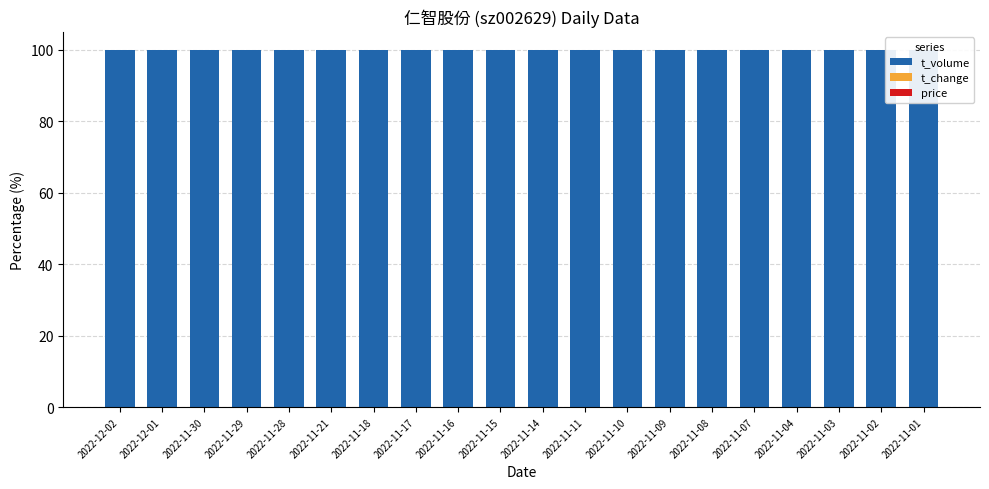

What is the total value across all series at 2022-11-08?

100.0